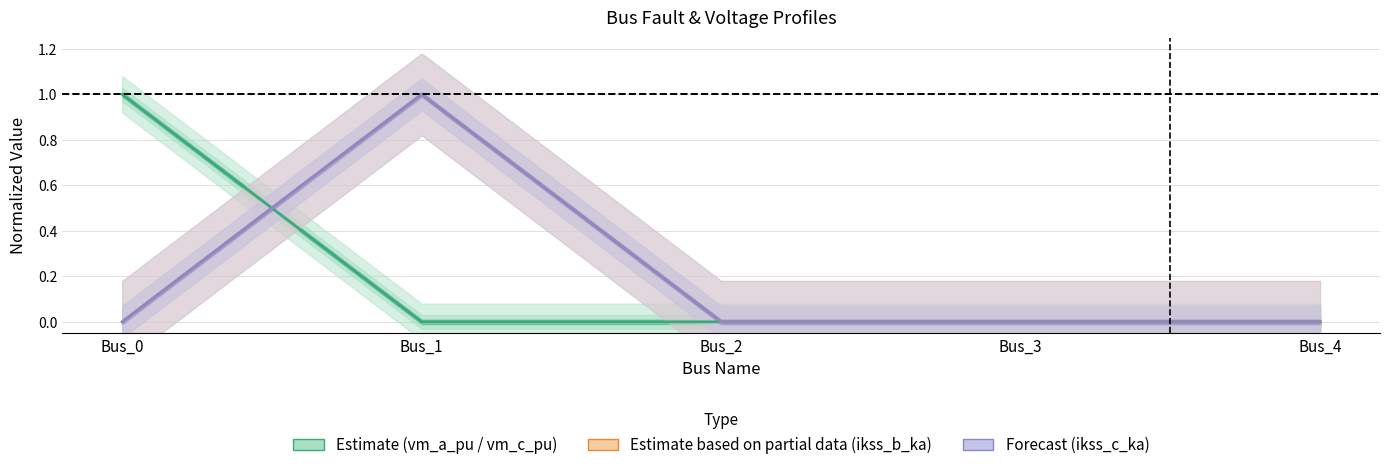

How many distinct data groups are displayed?

3